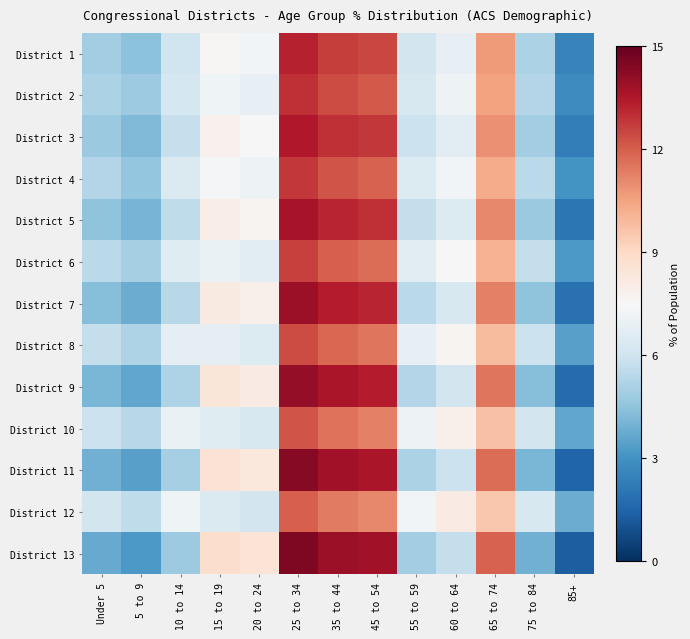

Count the number of data series in this chart.

13